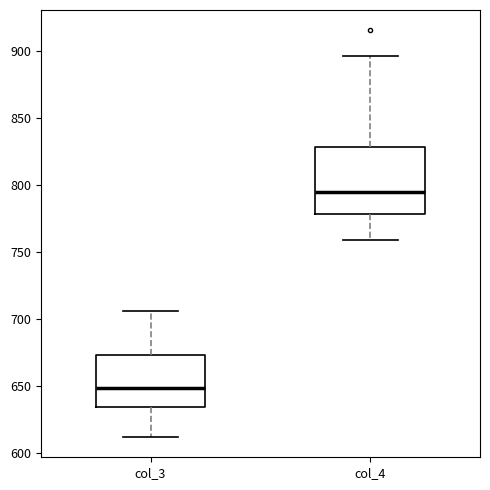

Where does the upper whisker of the box for col_3 end on the y-axis? The values are not printed on the chart, so give them approximately, as read against the axis.

705